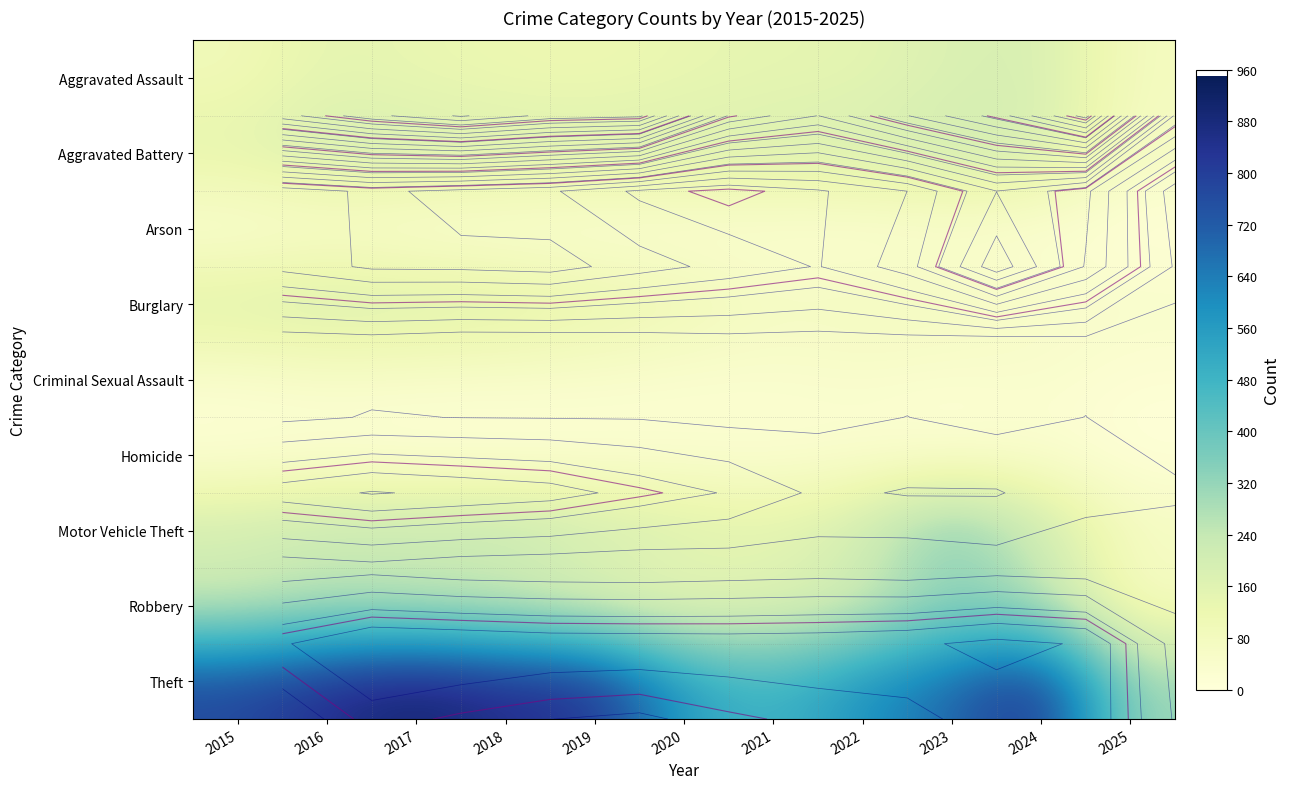

Which series has the largest range (max minus min)?

Theft